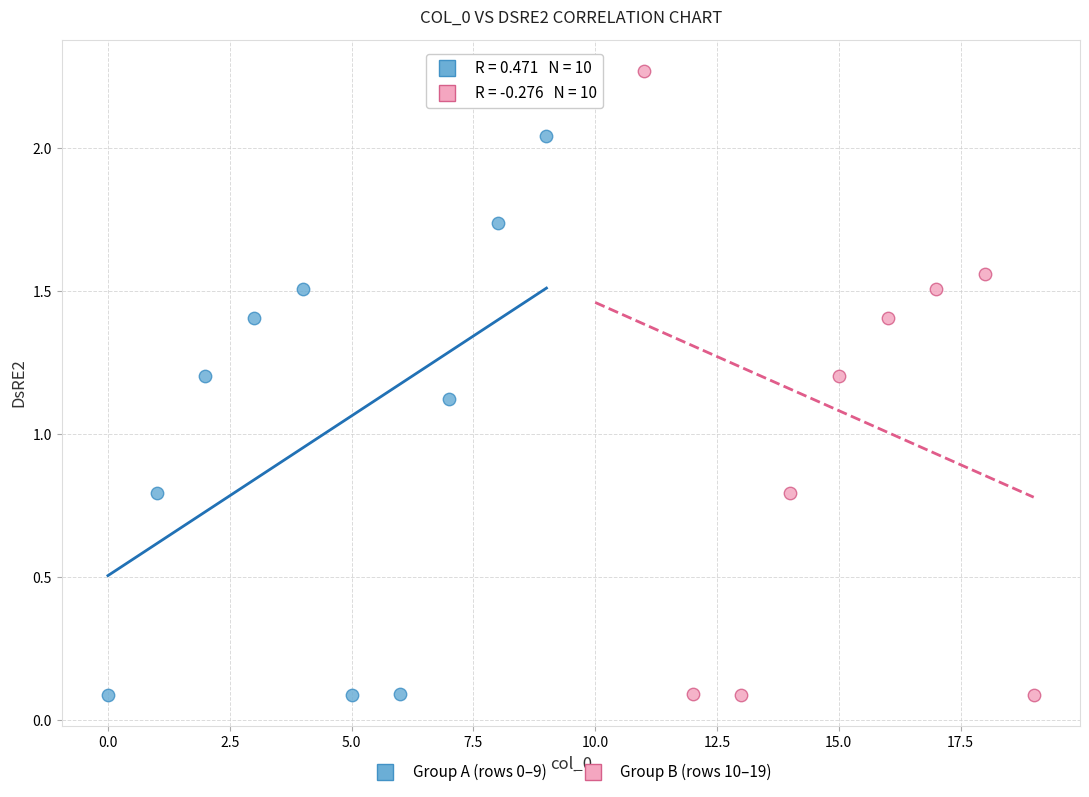

Which series contains the highest Y value?

Group B (rows 10–19)